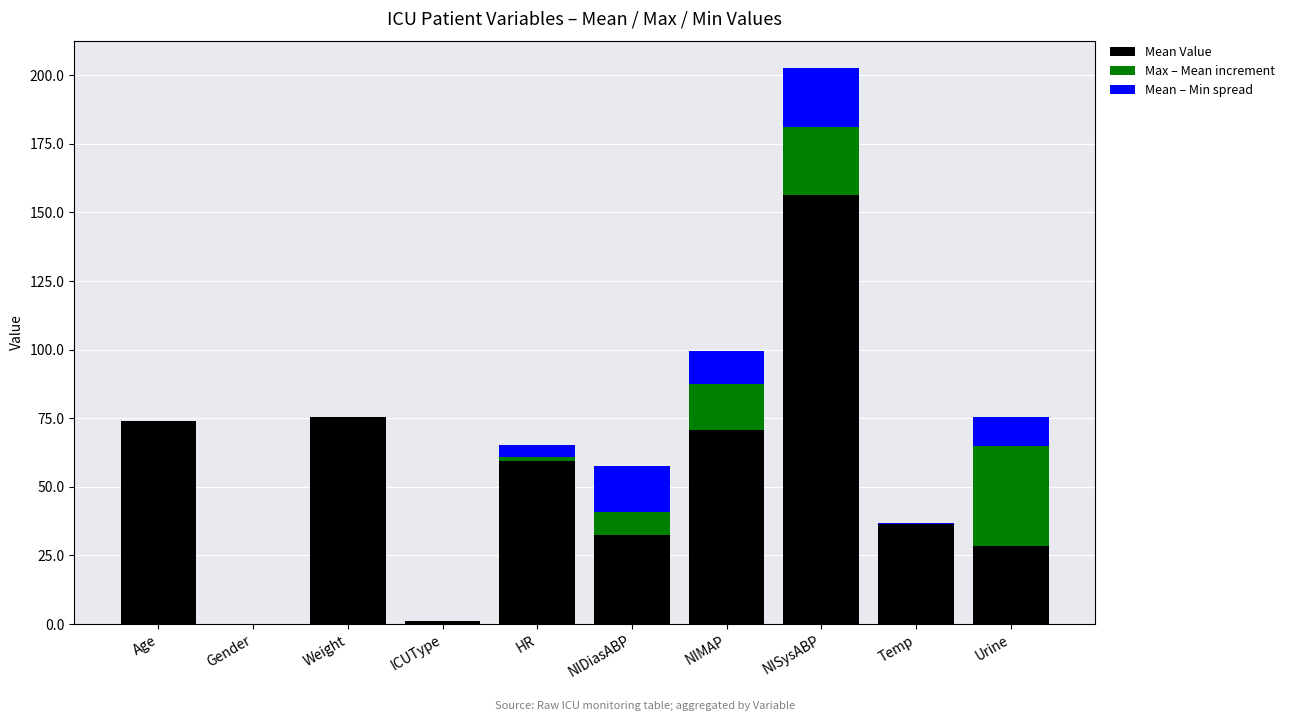

What is the total value across all series at NISysABP?

202.5